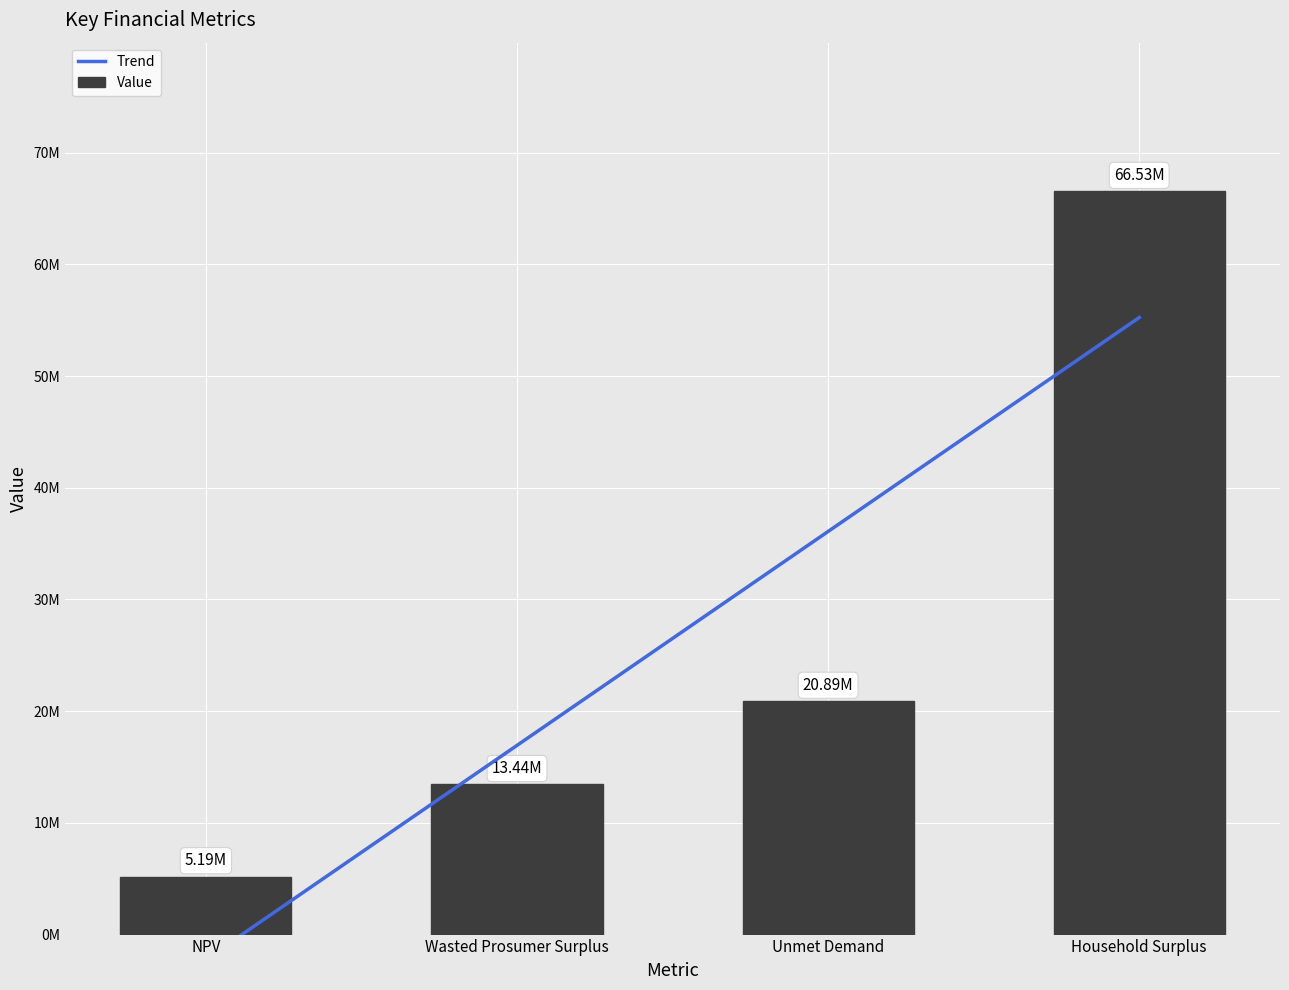

What is the sum of all values?

106049718.6